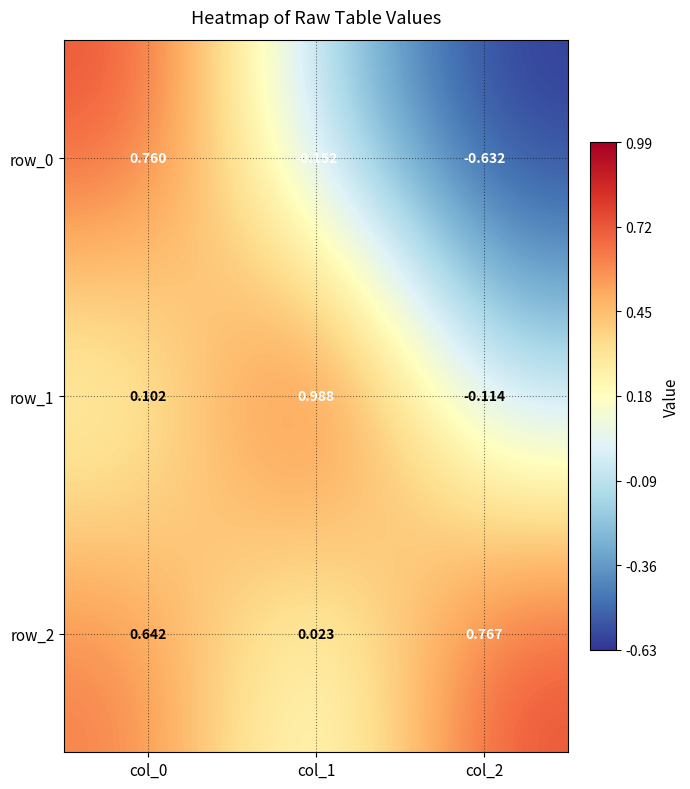

Is the value of row_1 at col_2 greater than the value of row_2 at col_2?

No